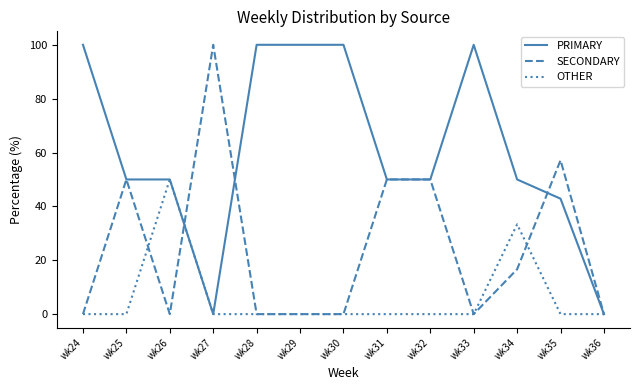

Is the value of OTHER at wk26 greater than the value of SECONDARY at wk30?

Yes